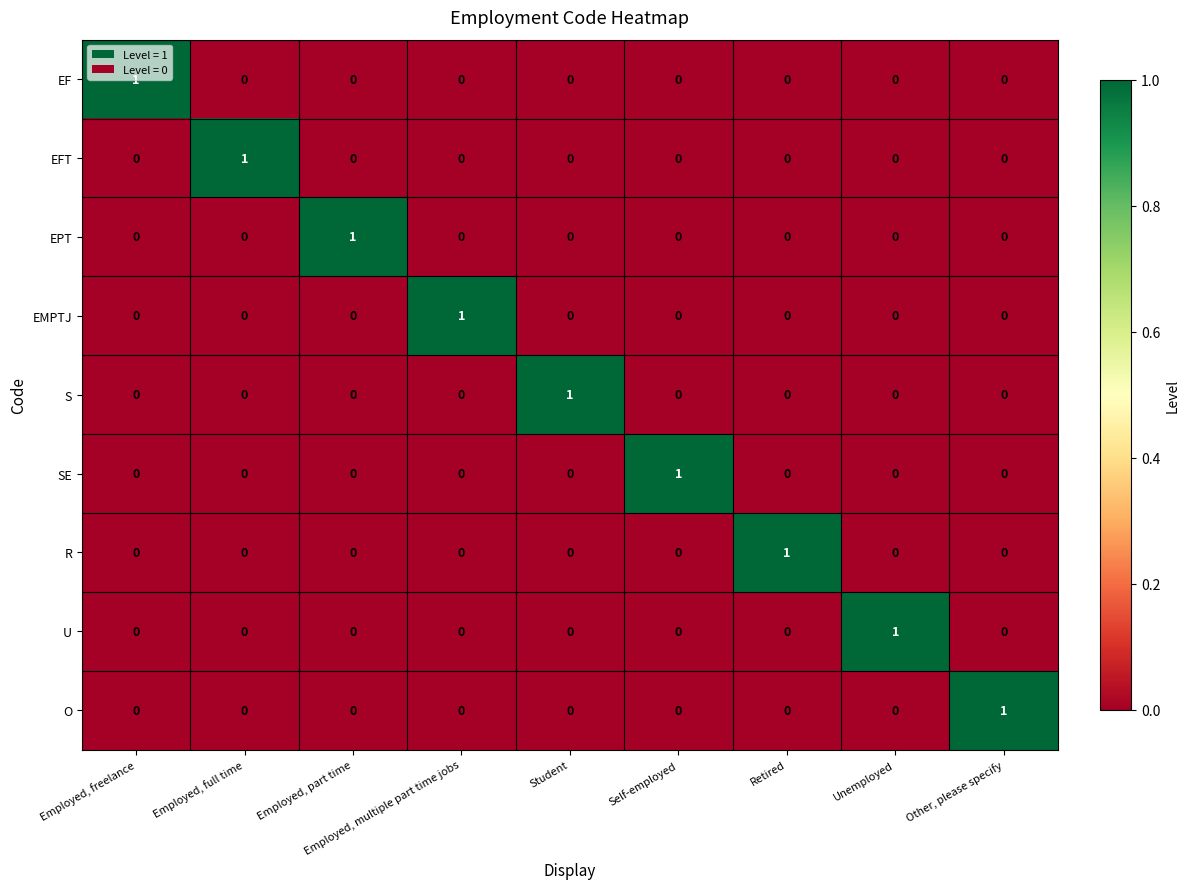

The value of S at Student is 1. True or false?

True